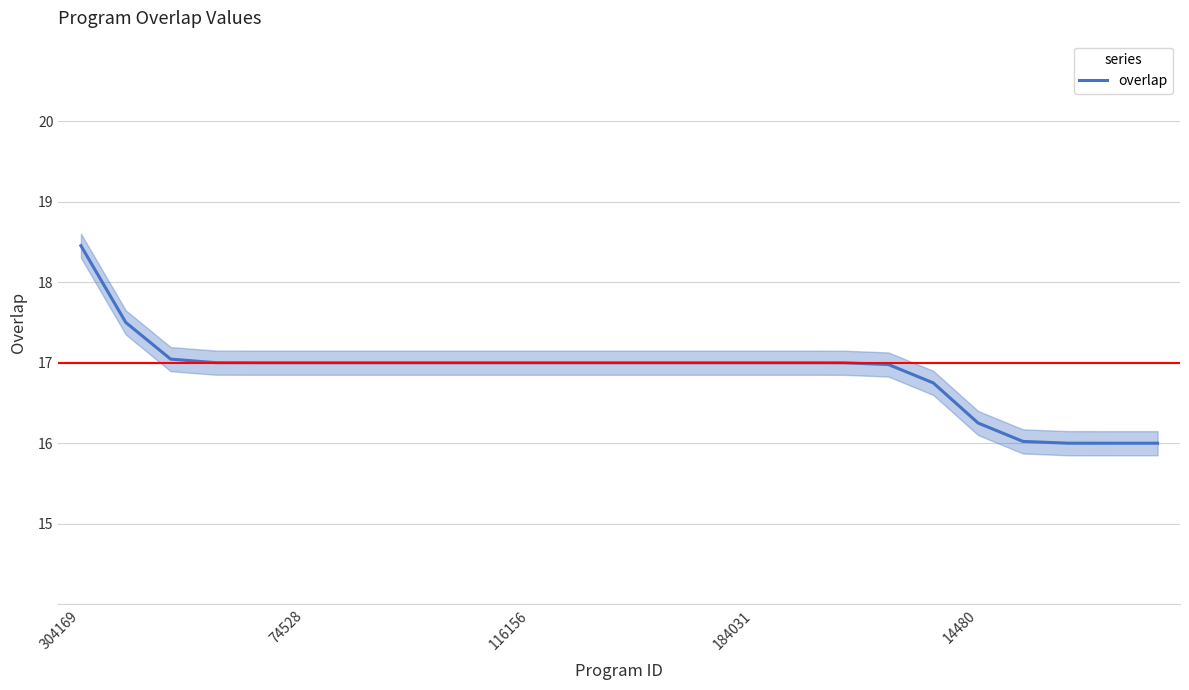

What value does the data have at 23?

16.0